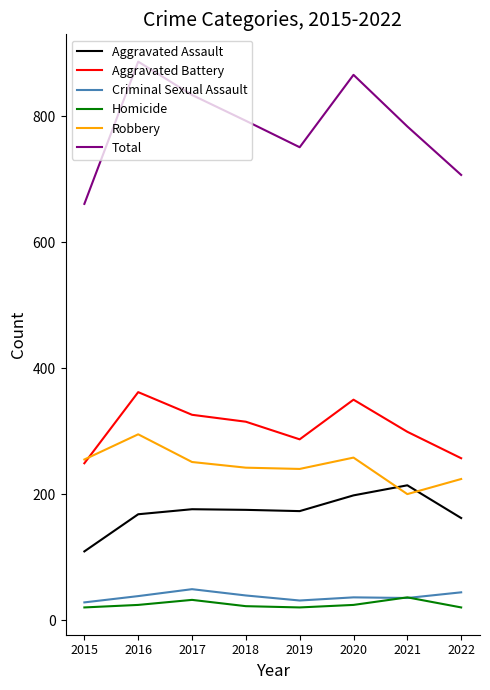

Which category has the highest value across all series?

2016